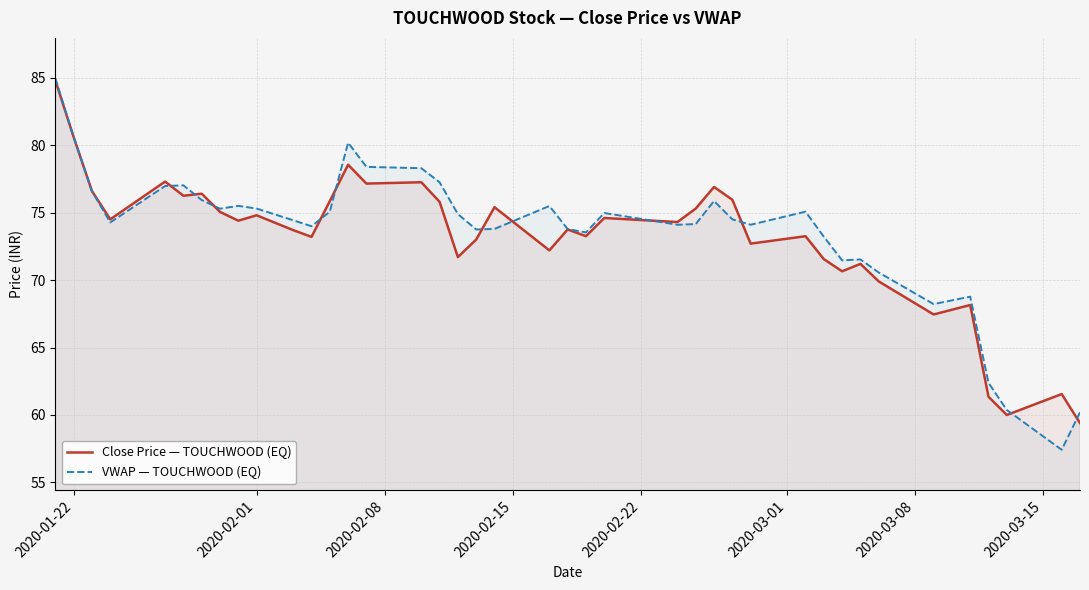

How many data points does each series have?

40